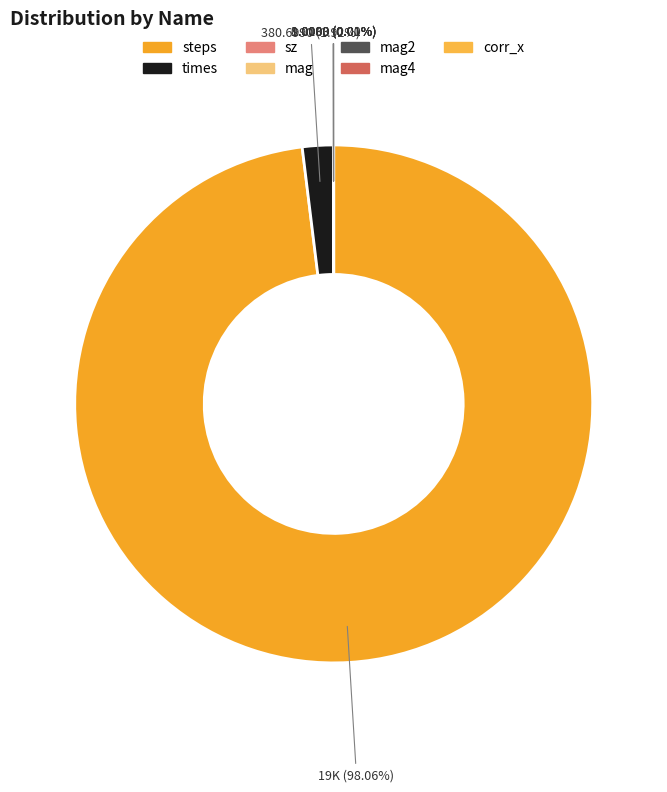

Do mag and corr_x together represent more than half of the pie?

No